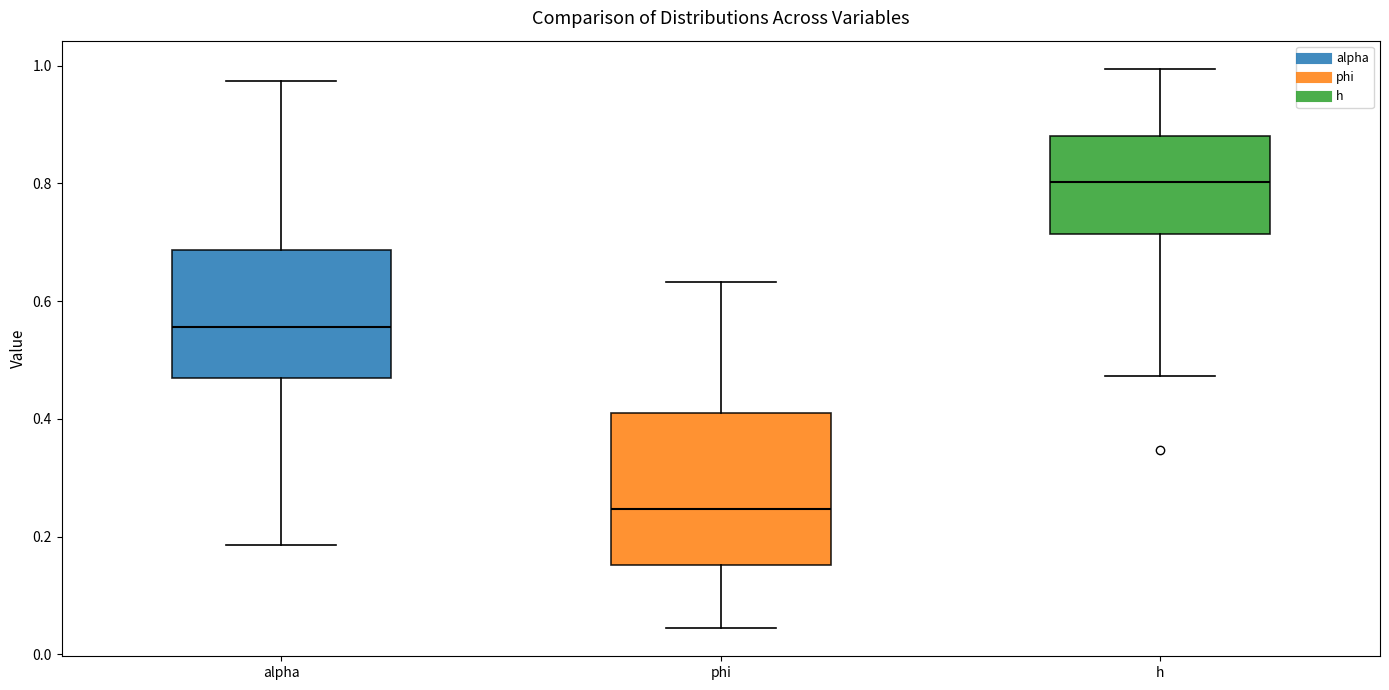

Reading left to right, transcribe this box plot: for each box, give where its median line is, the range the box spans, and where its two whiskers end, as read against the y-axis. The values are not printed on the chart, so give them approximately, as read against the axis.

alpha: median 0.56, box 0.46 to 0.68, whiskers 0.18 to 0.98
phi: median 0.24, box 0.16 to 0.40, whiskers 0.04 to 0.64
h: median 0.80, box 0.72 to 0.88, whiskers 0.48 to 1.00